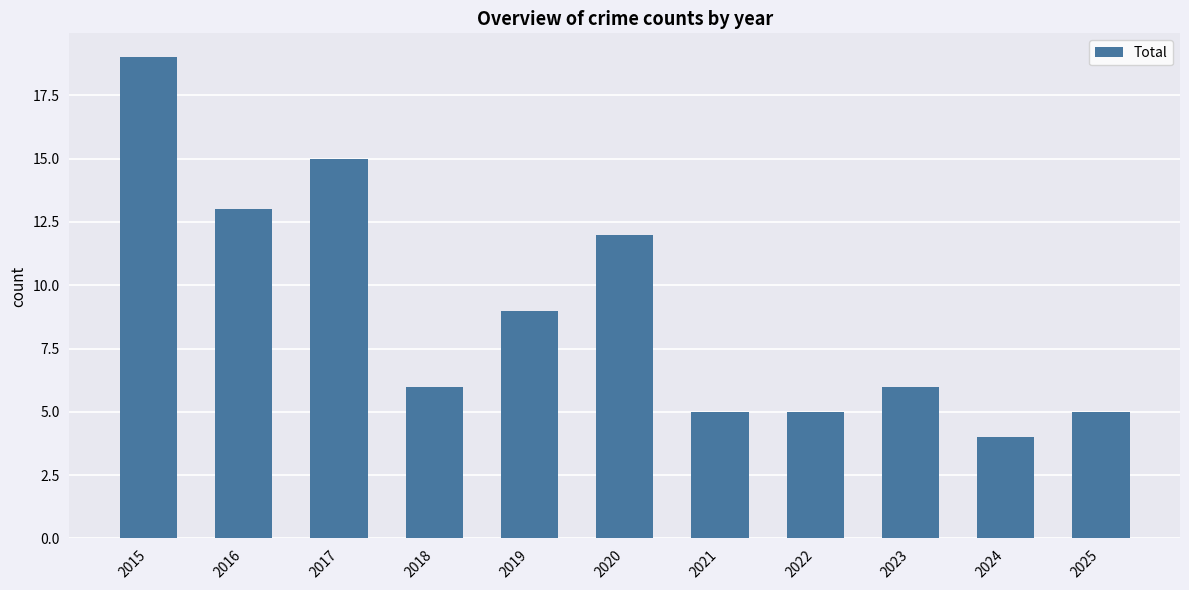

What is the value of the 1st bar from the left?

19